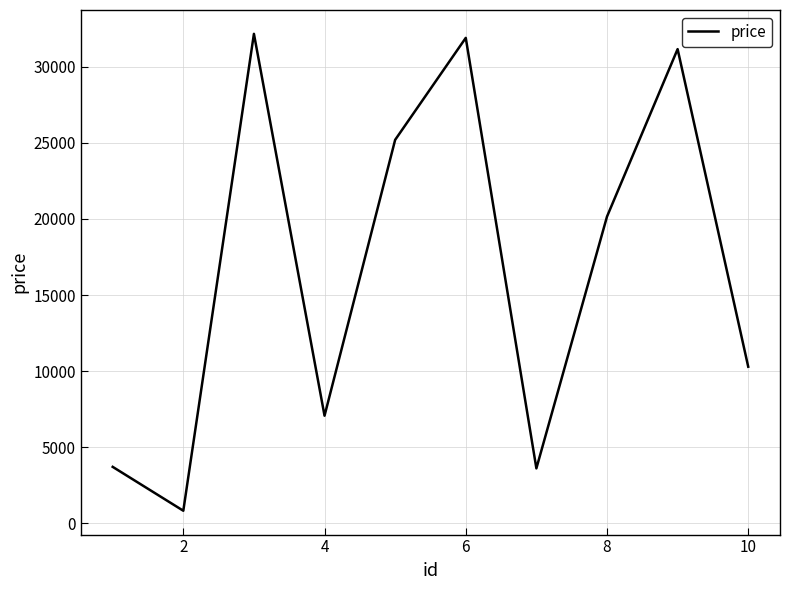

What is the smallest value displayed?

825.0